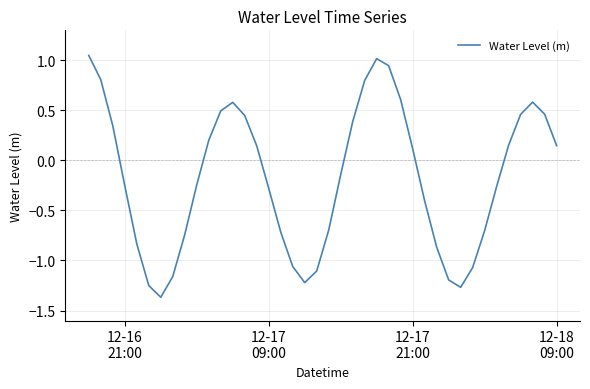

Does the chart have visible grid lines?

Yes